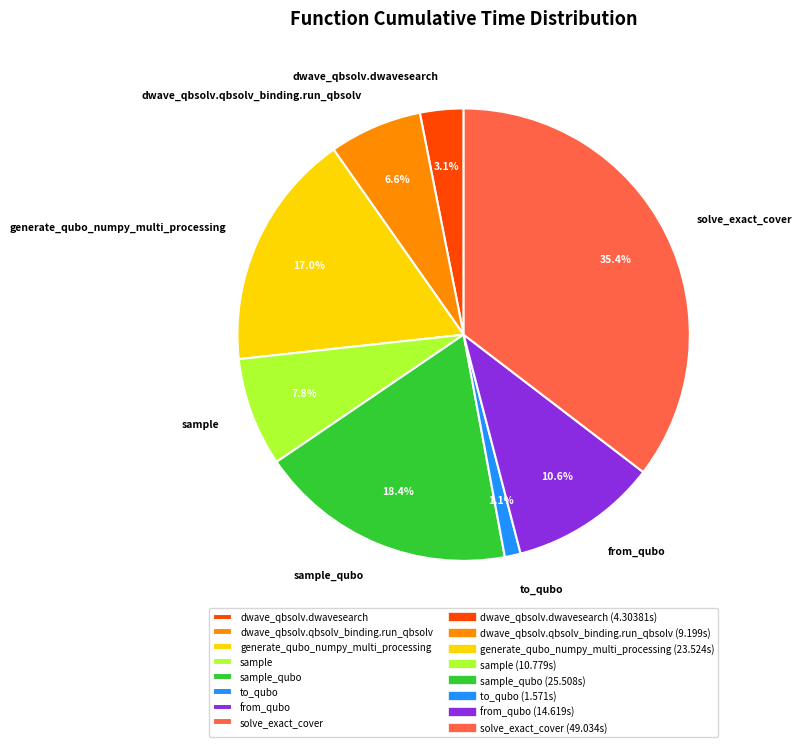

How many slices are in this pie chart?

8